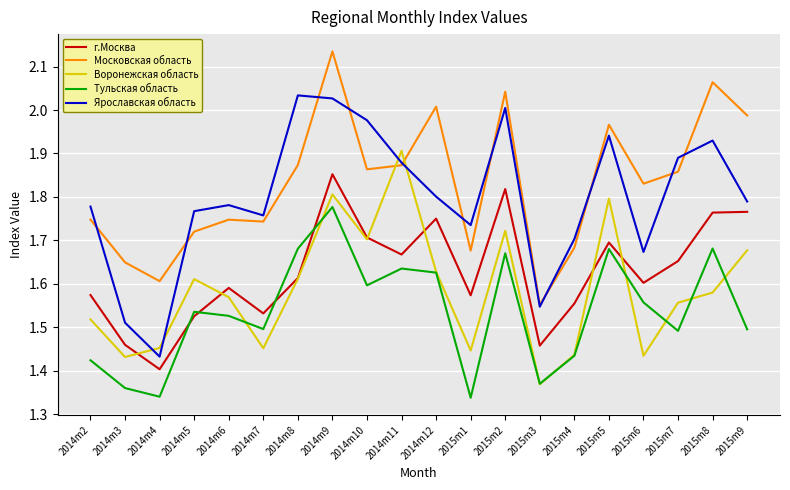

What is the difference between the maximum and minimum values in the Воронежская область series?

0.5